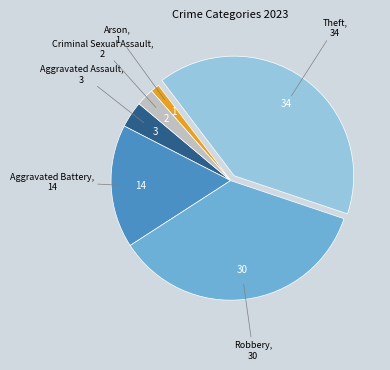

Which slice is the smallest?

Arson